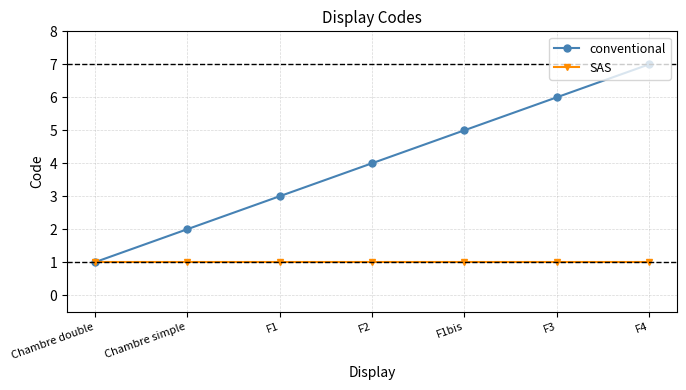

What are all the series names shown in the legend?

conventional, SAS